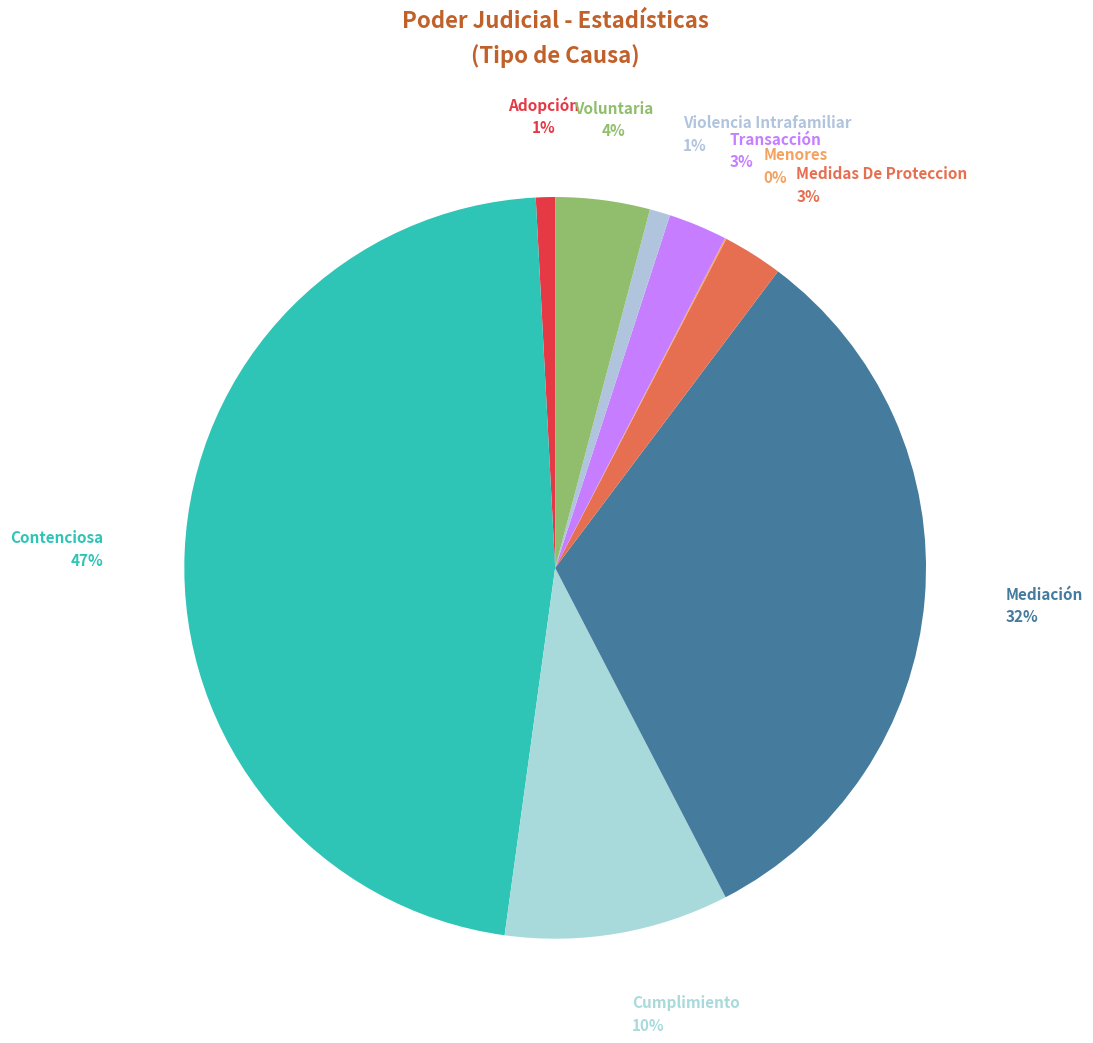

What is the largest slice in the pie chart?

Contenciosa